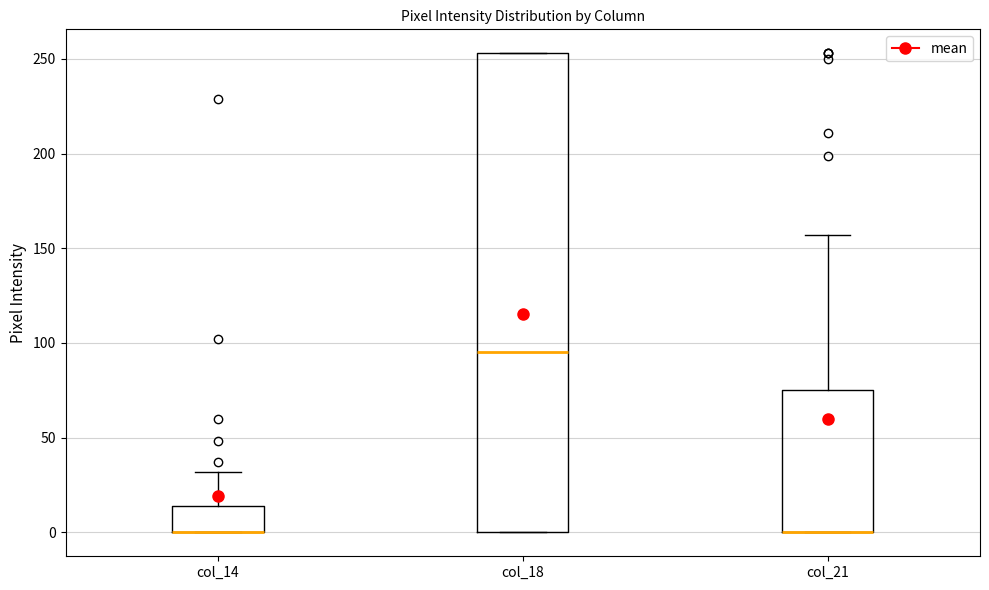

Where is the upper edge of the box for col_14 on the y-axis? The values are not printed on the chart, so give them approximately, as read against the axis.

15